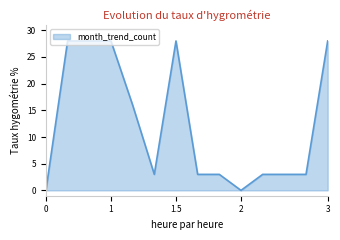

What is the difference between the maximum and minimum values?

28